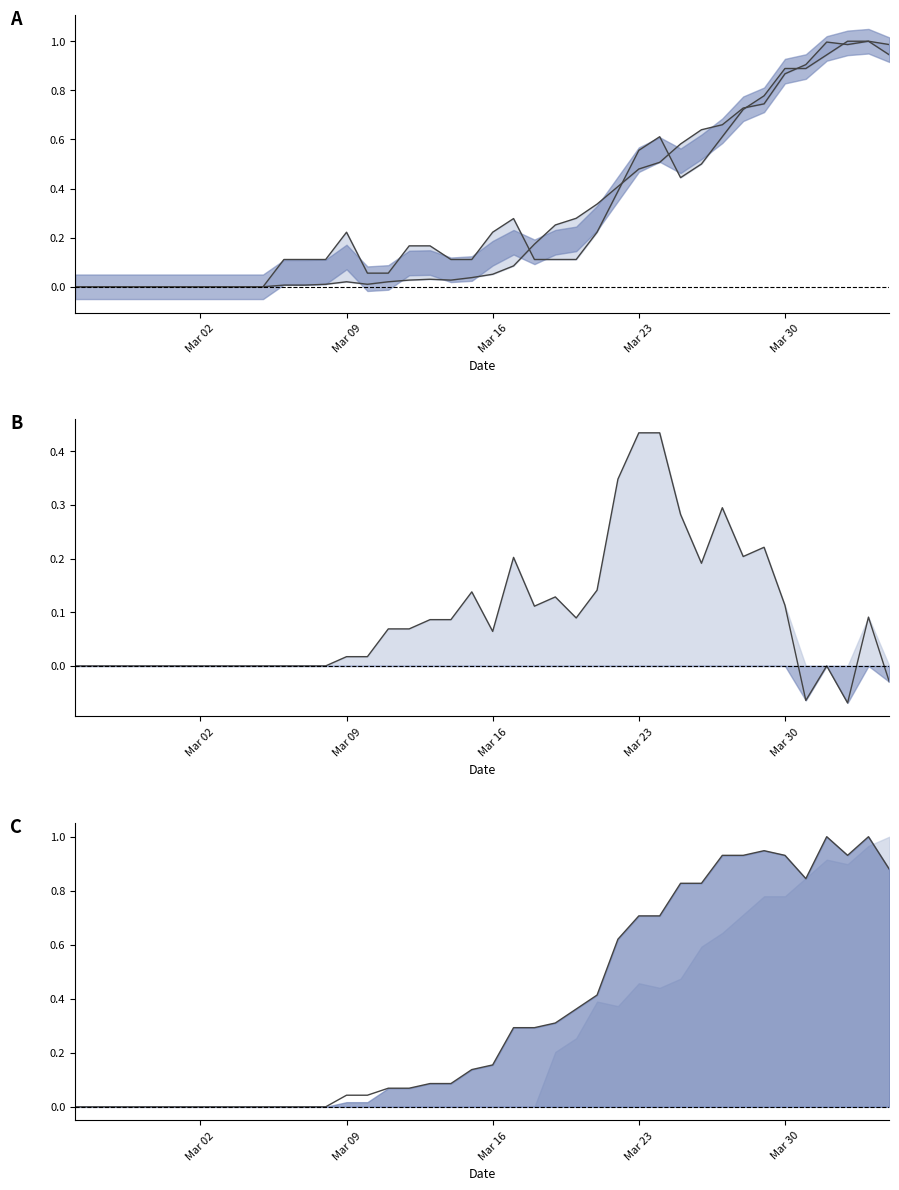

What is the value of the BL point at the 23rd from the left?

0.1